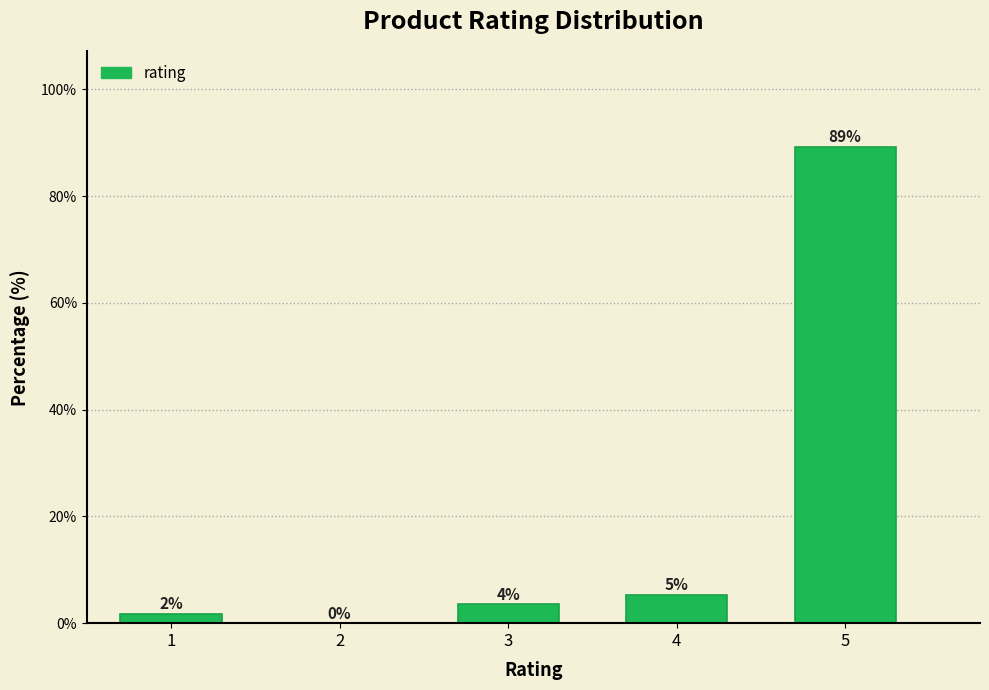

Are the bars horizontal?

No